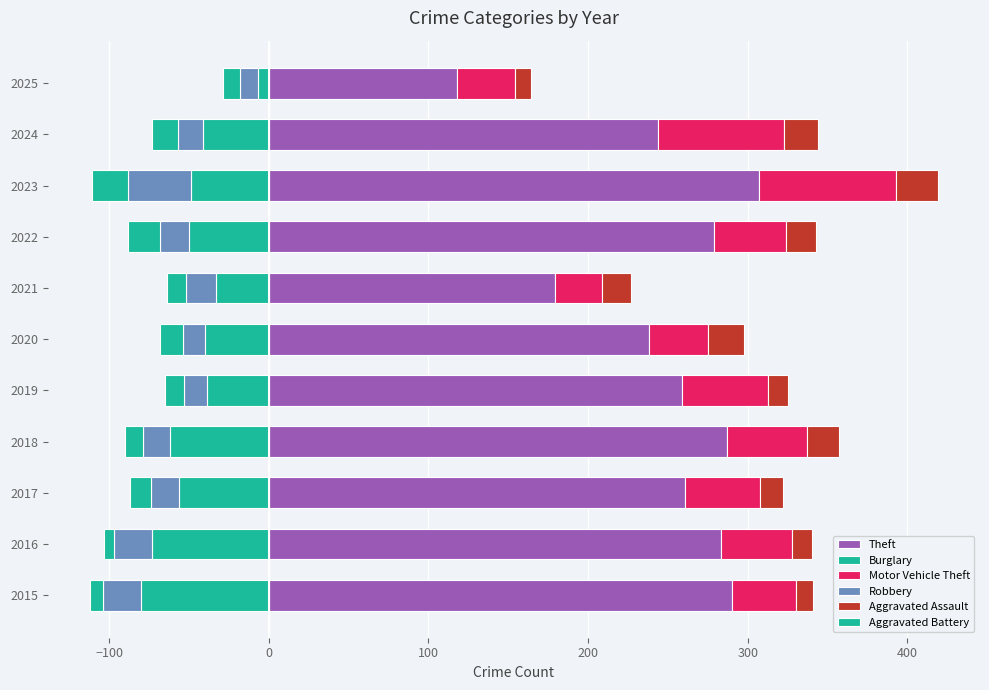

Which series has the largest total across all categories?

Theft